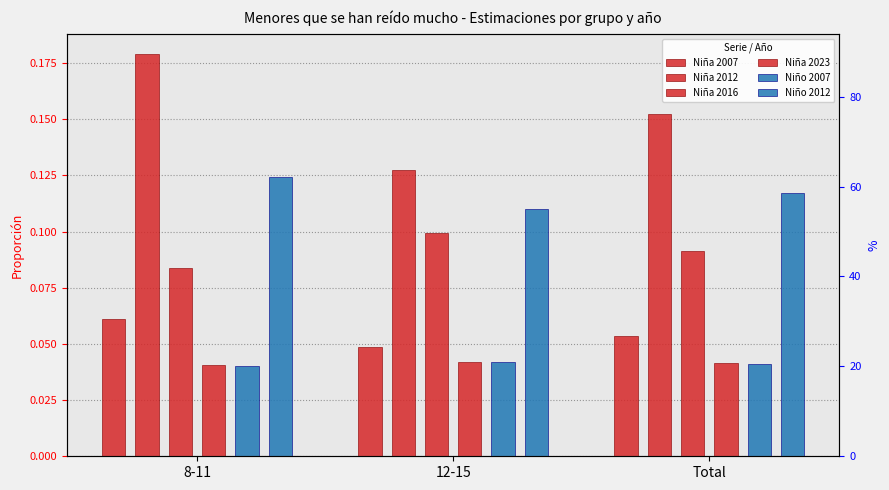

How many distinct data groups are displayed?

6